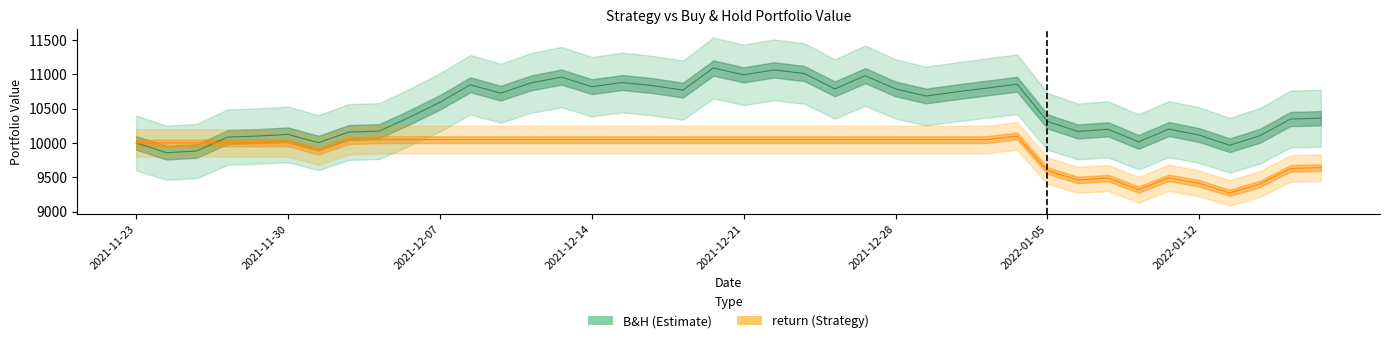

How many times do B&H and return cross each other?

1